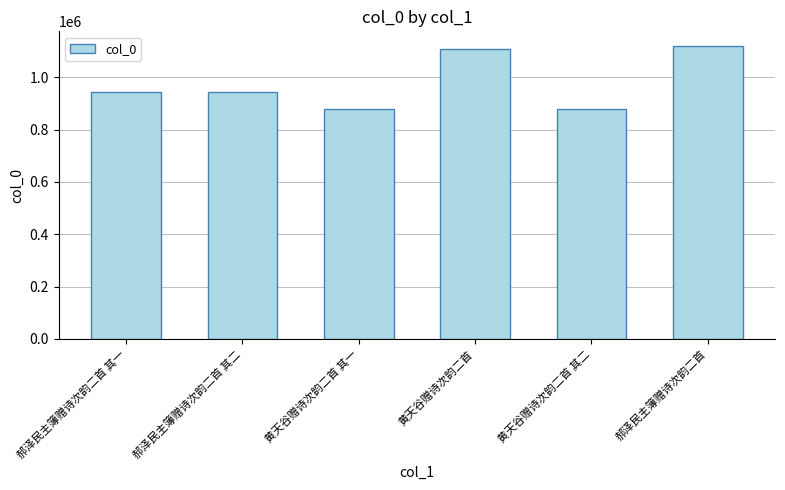

Between 黄天谷赠诗次韵二首 其一 and 黄天谷赠诗次韵二首, which is larger?

黄天谷赠诗次韵二首